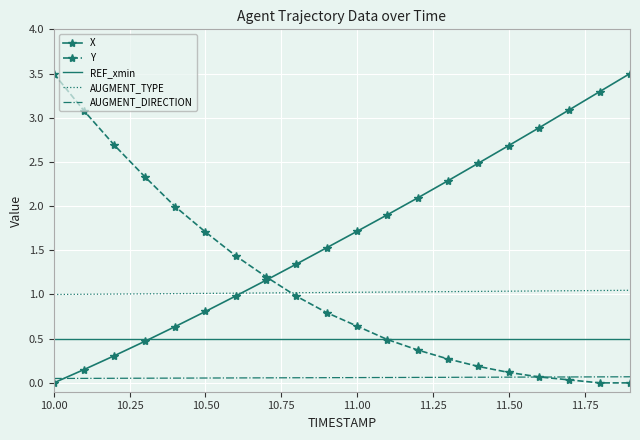

What is the maximum value shown in the chart?

3.5